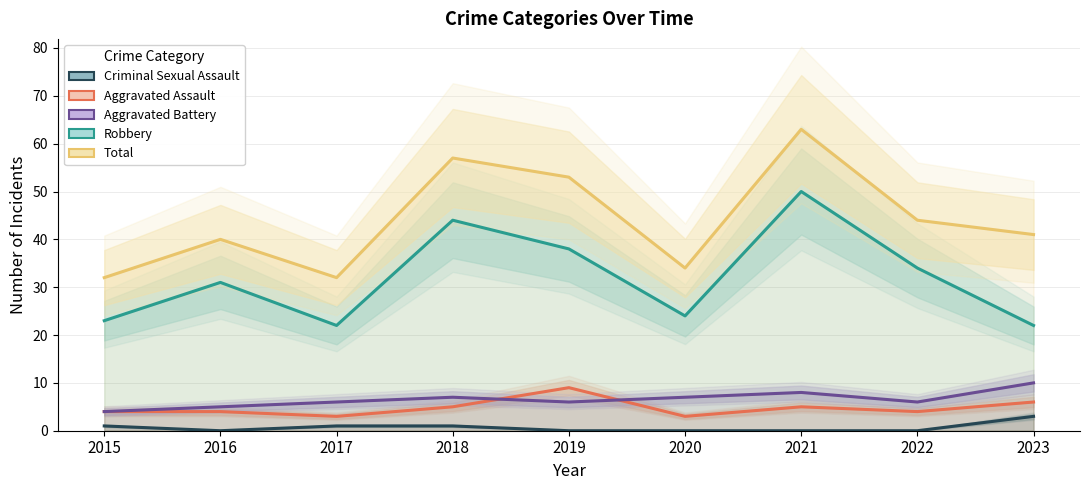

What is the value of the Aggravated Battery point at the 2nd from the left?

5